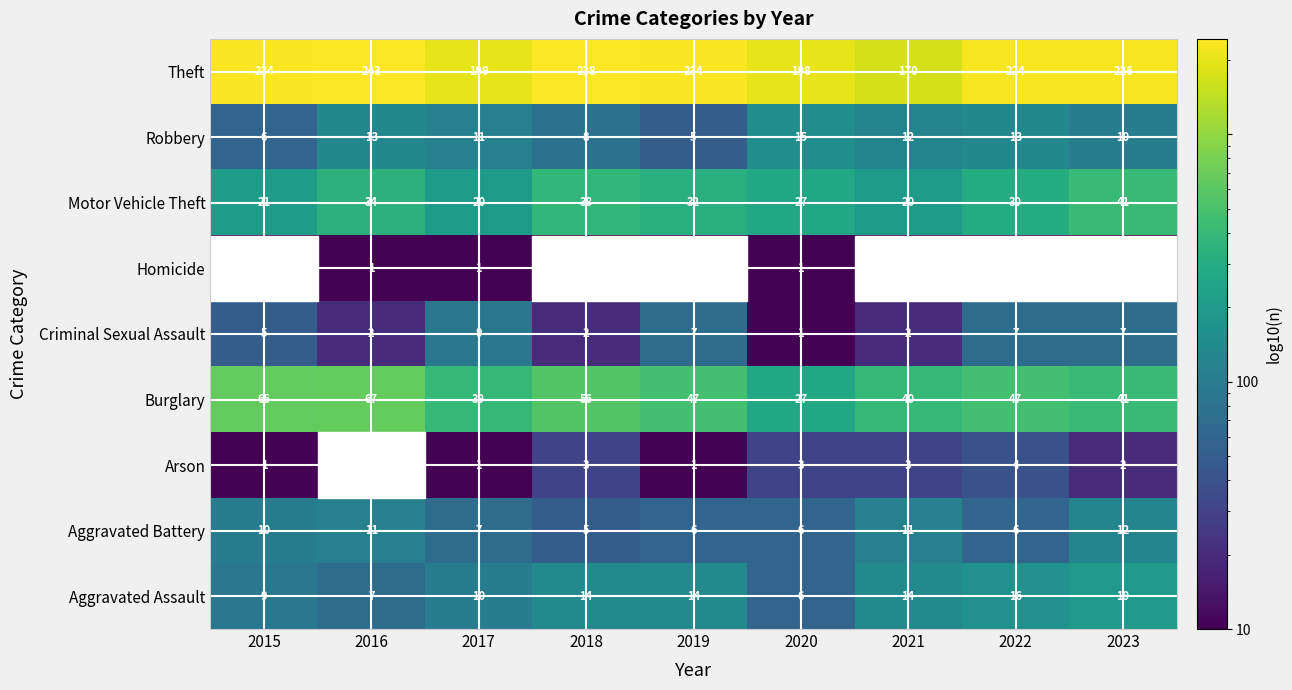

What is the total value across all series at 2020?

284.0